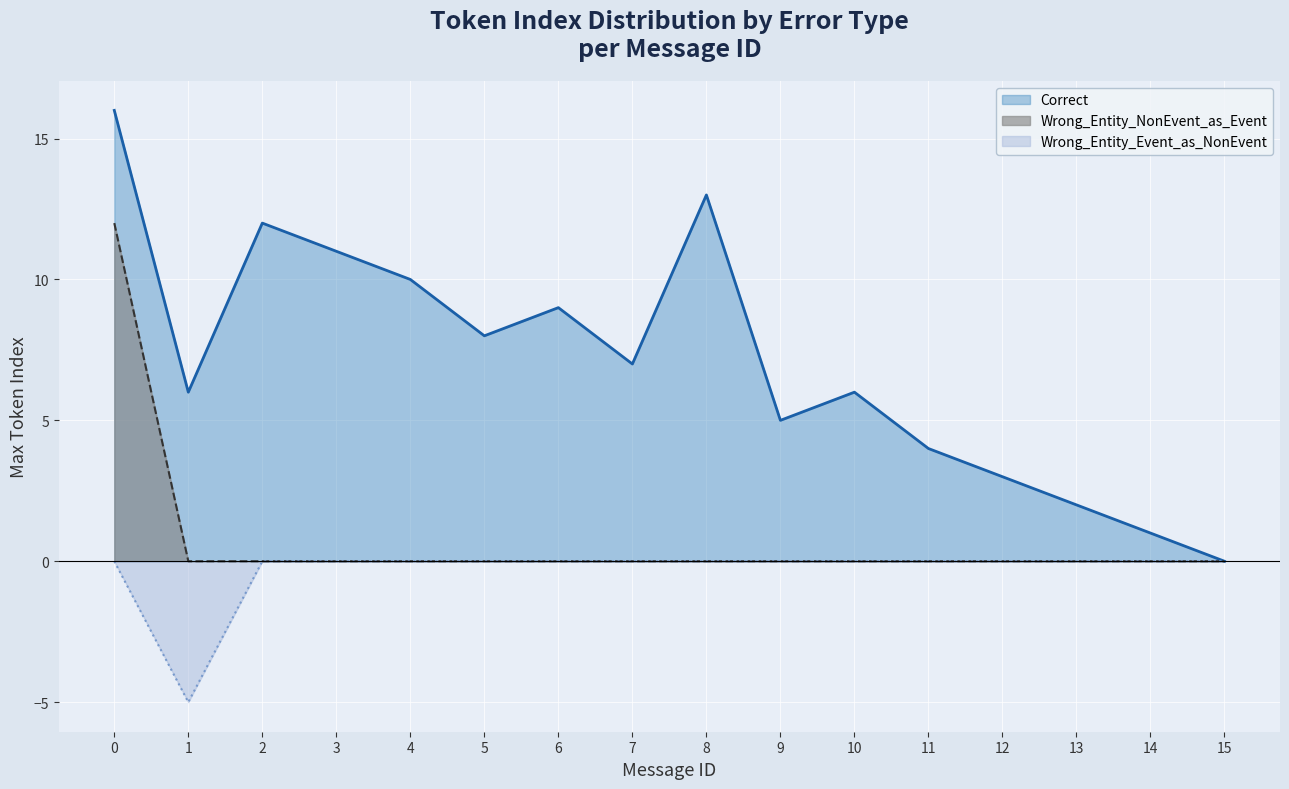

True or false: Wrong_Entity_NonEvent_as_Event and Wrong_Entity_Event_as_NonEvent intersect in this chart.

False